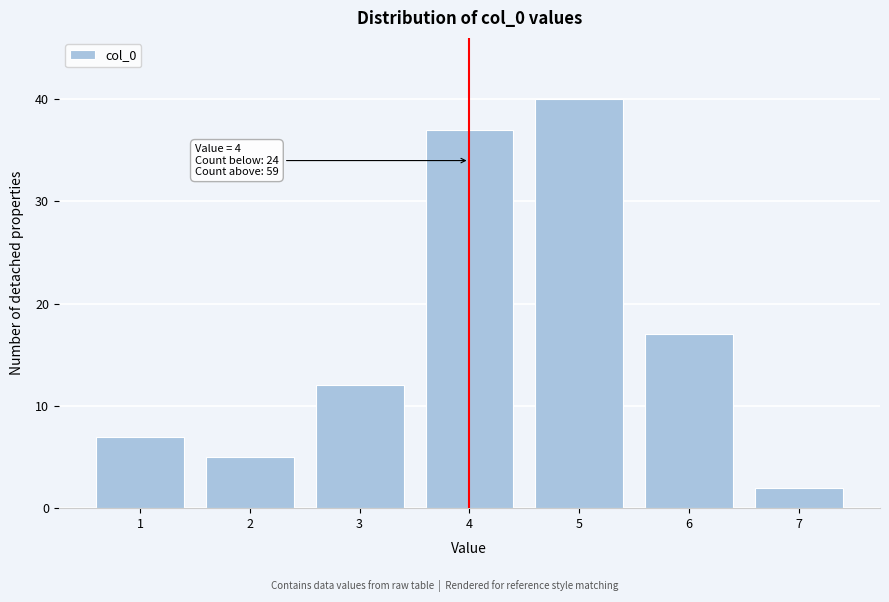

Reading left to right, transcribe all the data shown in this chart.

1=7	2=5	3=12	4=37	5=40	6=17	7=2